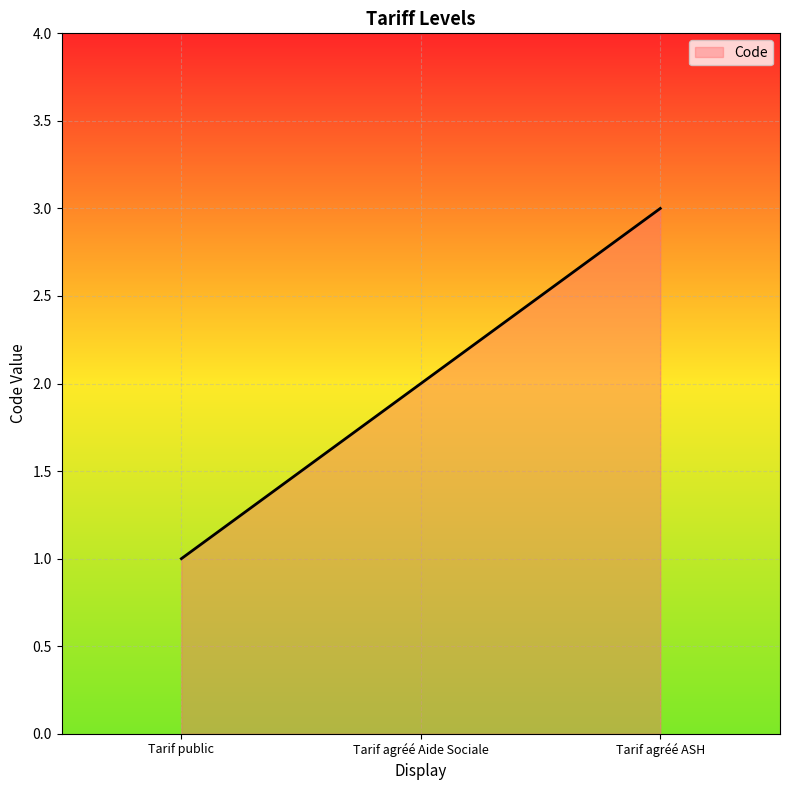

Where is the data nearest to the value 2?

Tarif agréé Aide Sociale